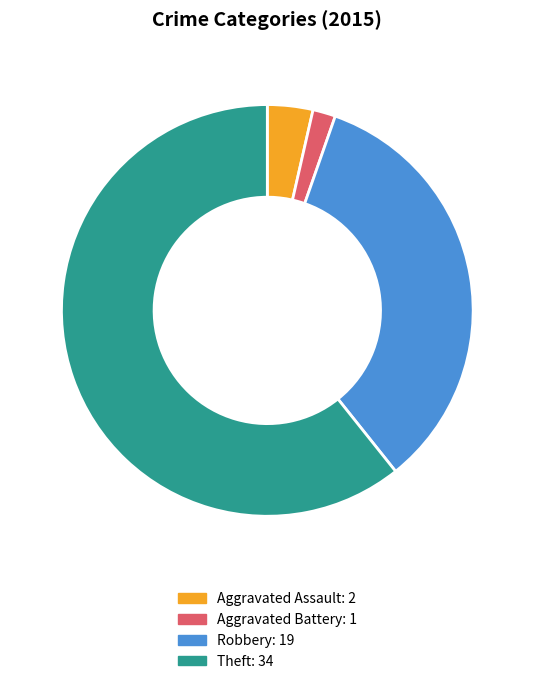

Is there any slice that represents more than half of the pie?

Yes